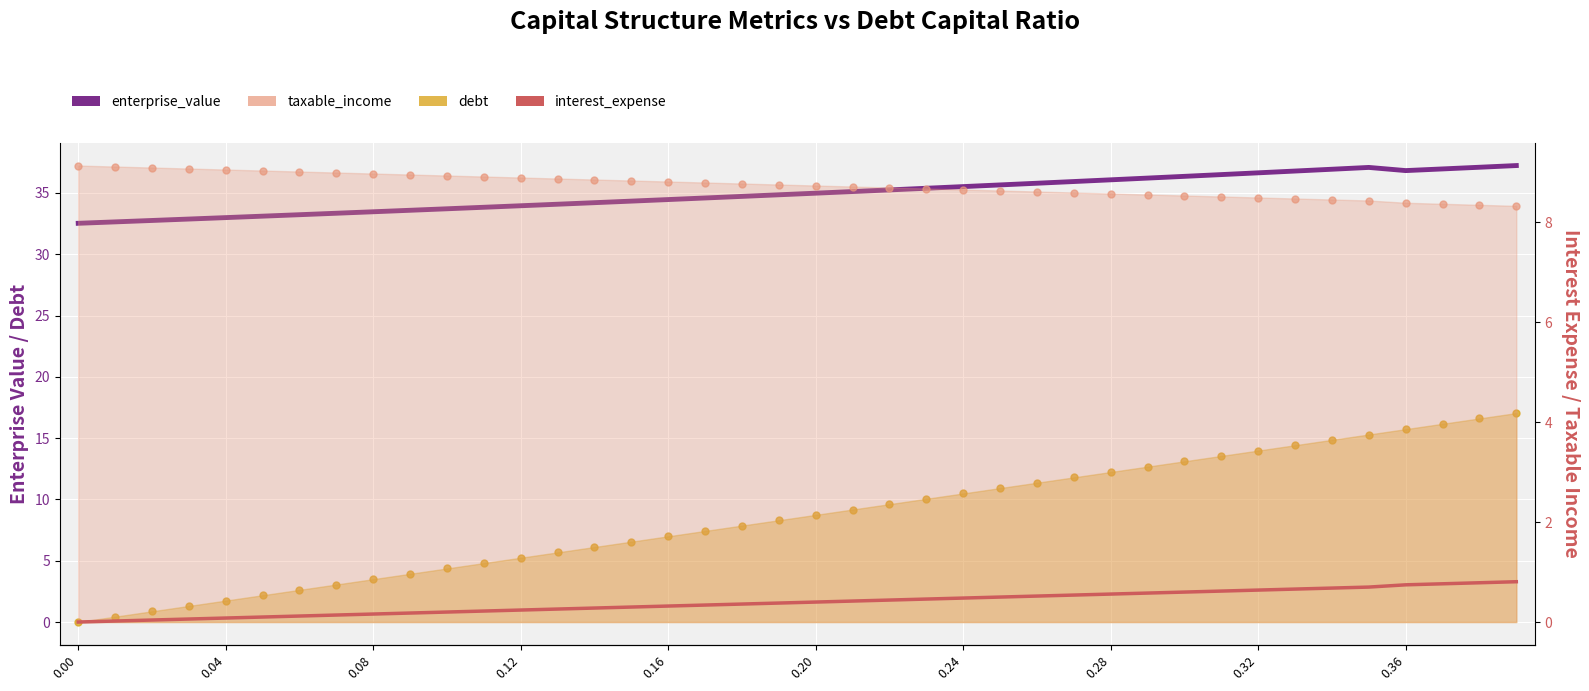

What is the total value across all series at 34?

60.9